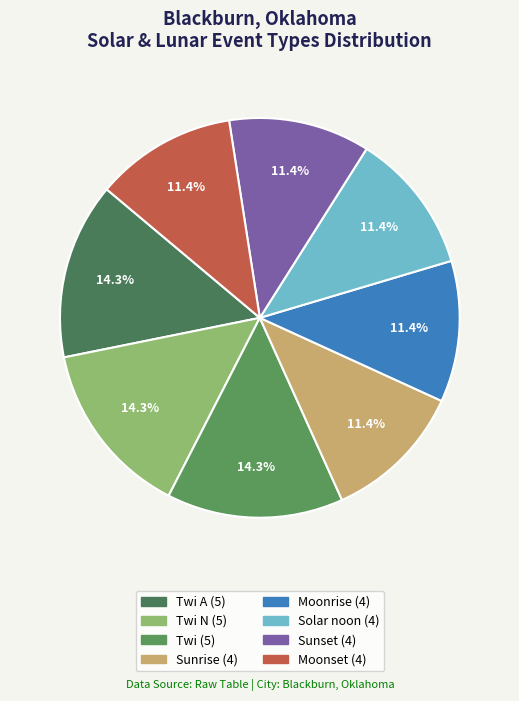

How many segments does this pie chart have?

8